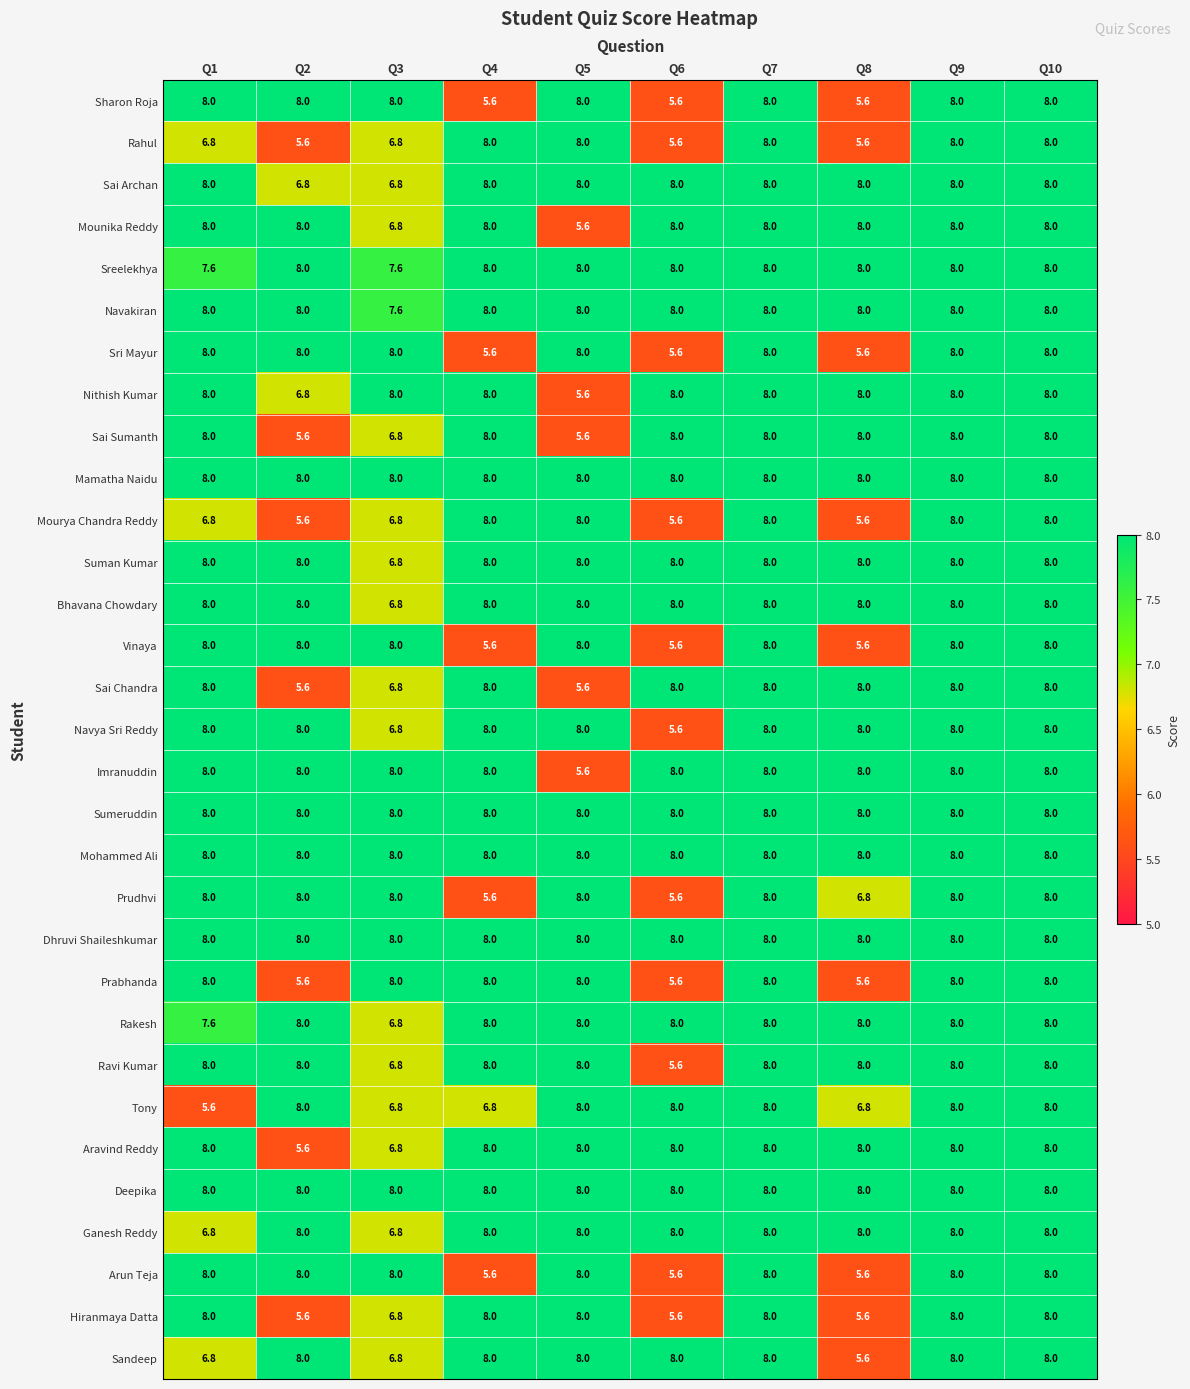

What is the sum of all Sai Sumanth values?

74.0